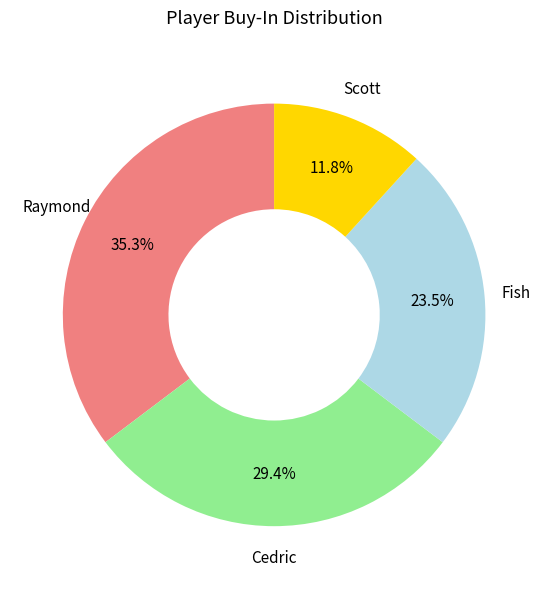

Is there any slice that represents more than half of the pie?

No